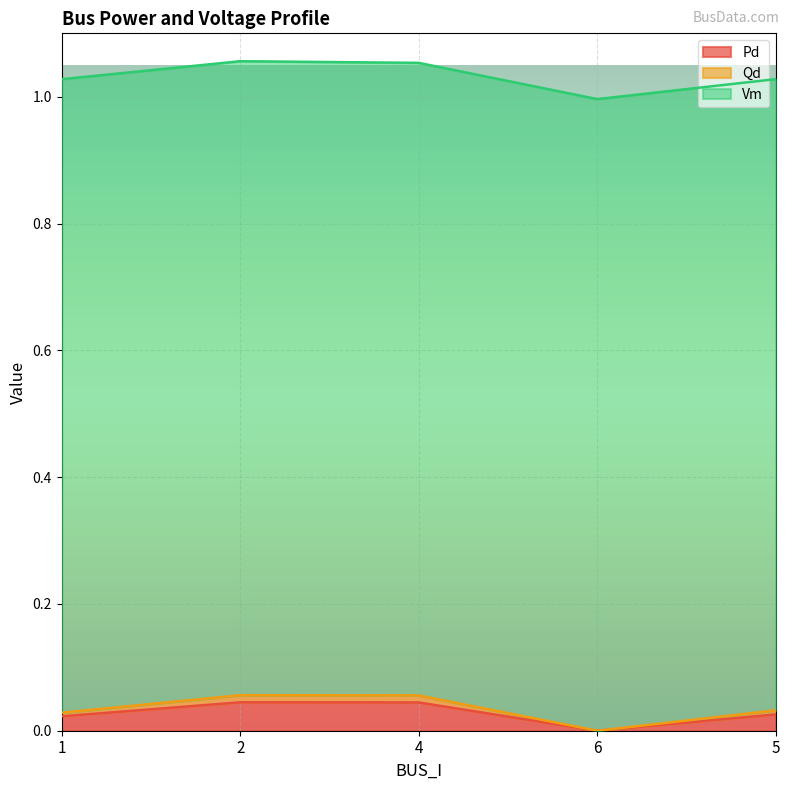

True or false: Qd and Pd intersect in this chart.

False